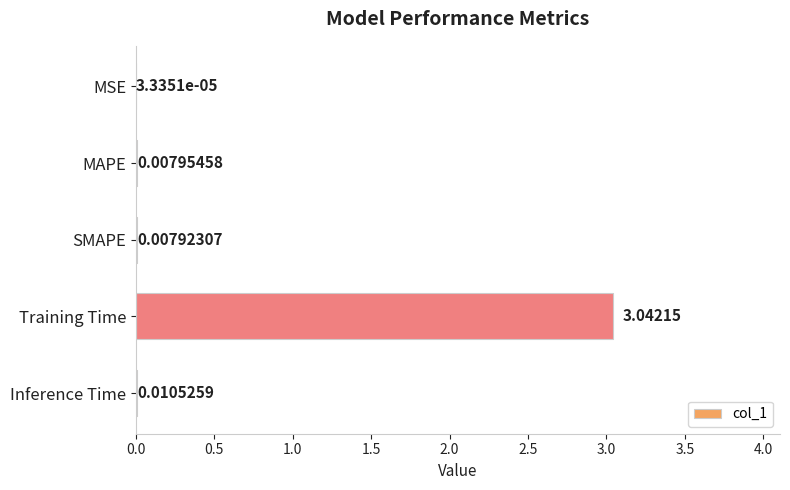

Are the bars horizontal?

Yes